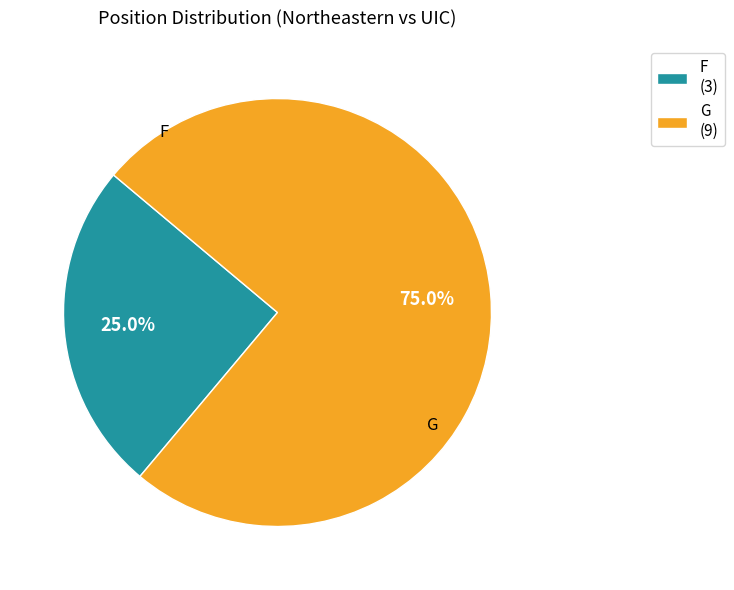

To the nearest percent, what percentage of the pie is F?

25%